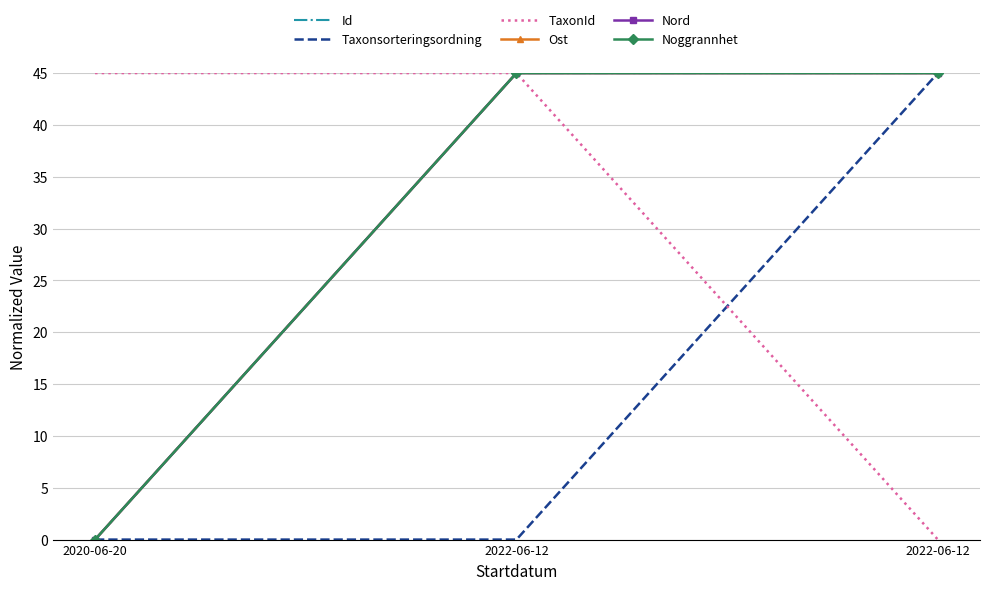

The value of Nord at 2020-06-20 is 0.0. True or false?

True